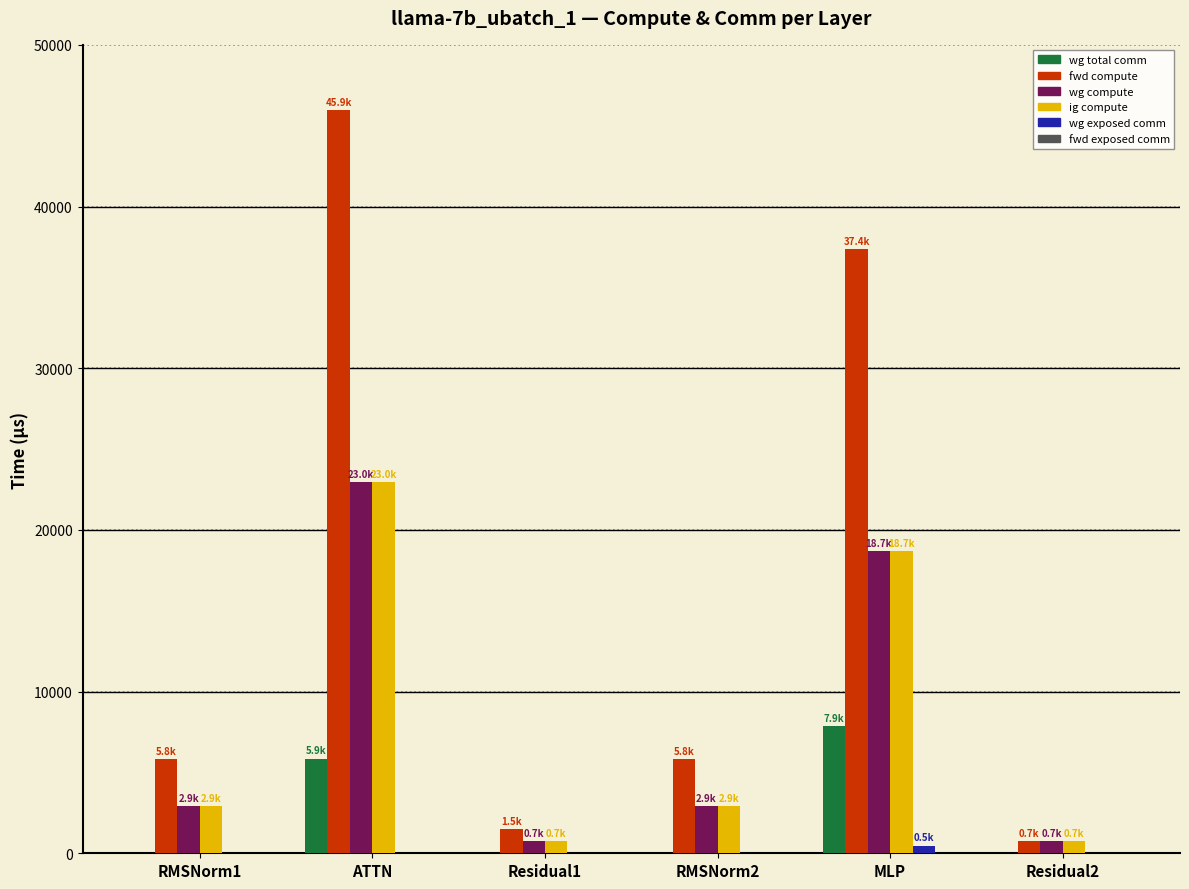

What value does the fwd compute series have at ATTN?

45945.2